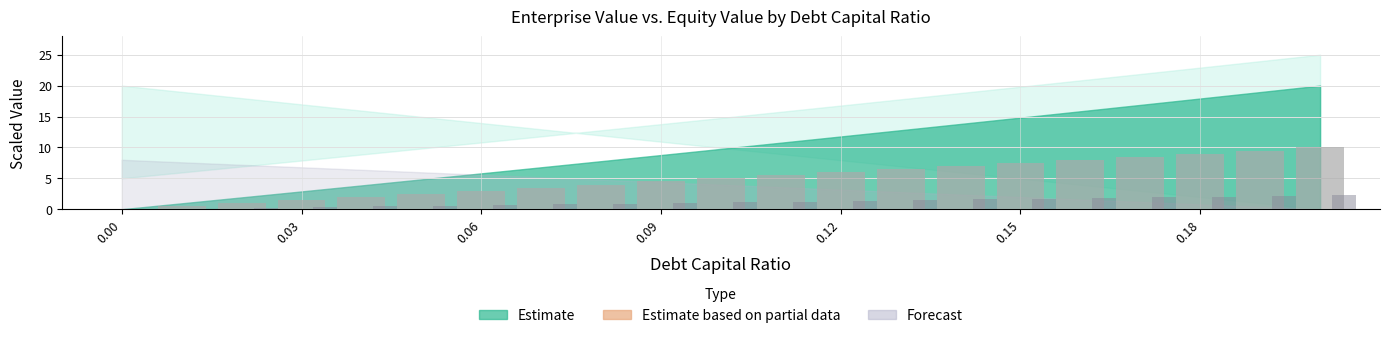

What is the greatest value displayed?

10.0